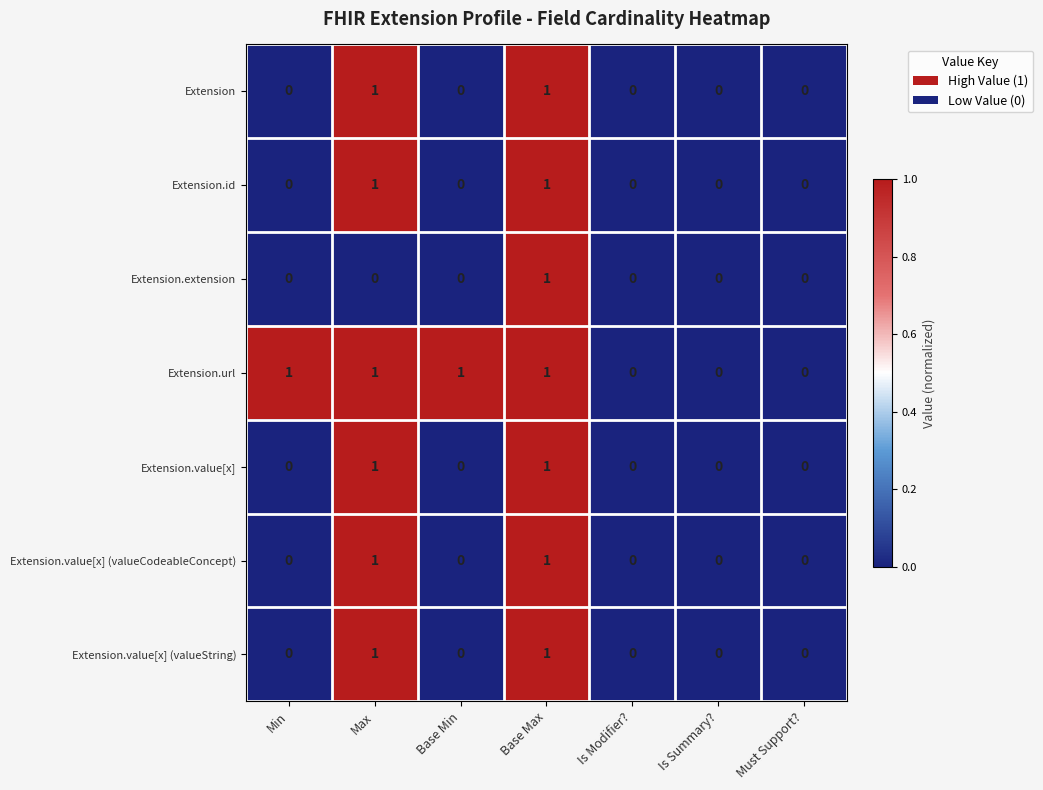

What is the spread (max minus min) of values at Base Min?

1